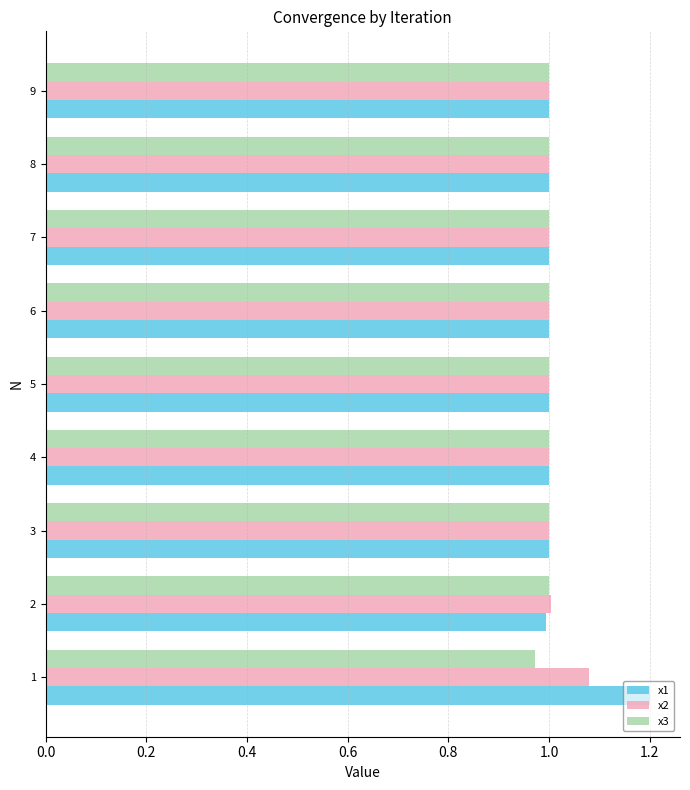

Rank the series by their maximum value, from highest to lowest.

x1, x2, x3